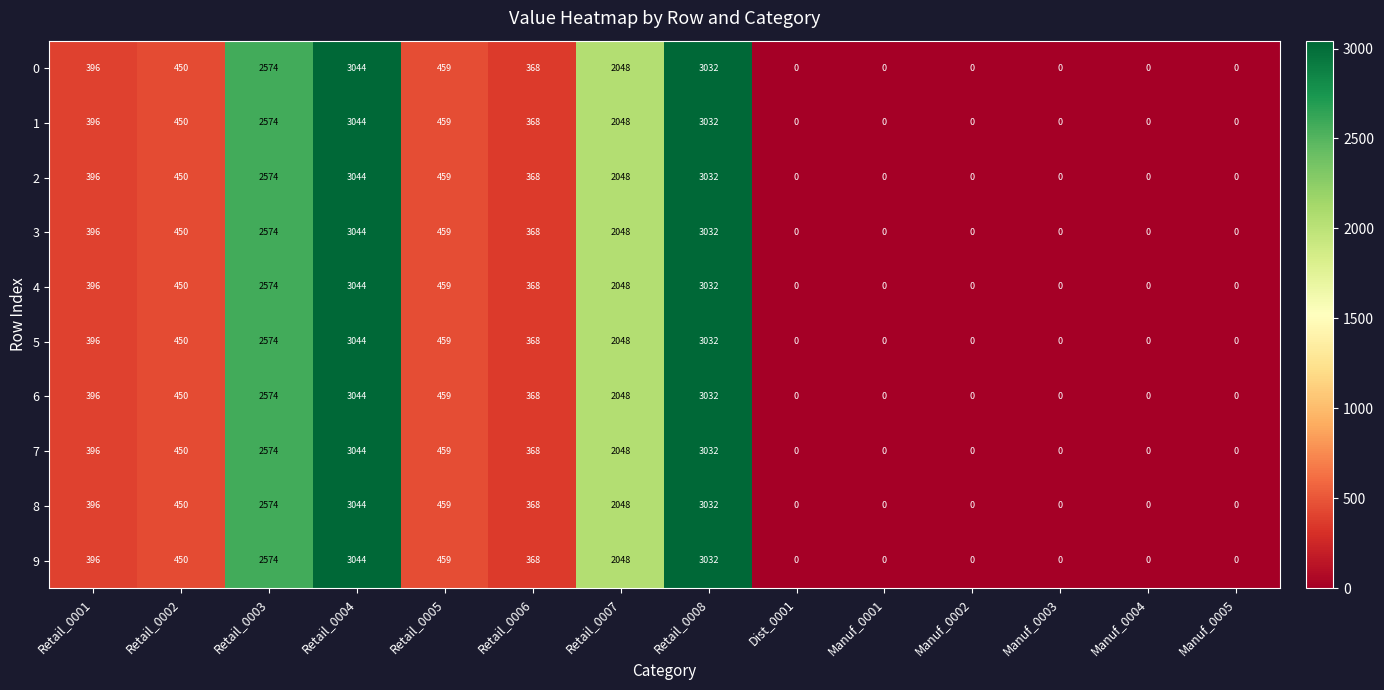

At how many categories does at least one series exceed 824?

4